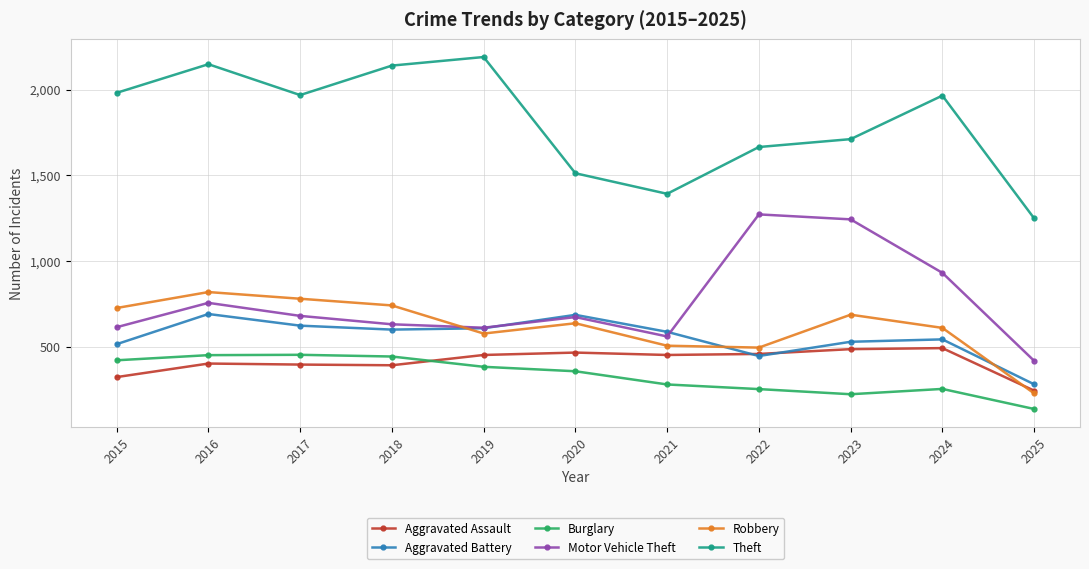

The Motor Vehicle Theft series shows 825 at 2023. True or false?

False